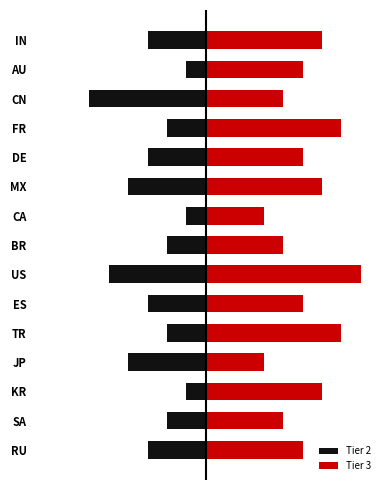

At how many categories does at least one series exceed -3?

15